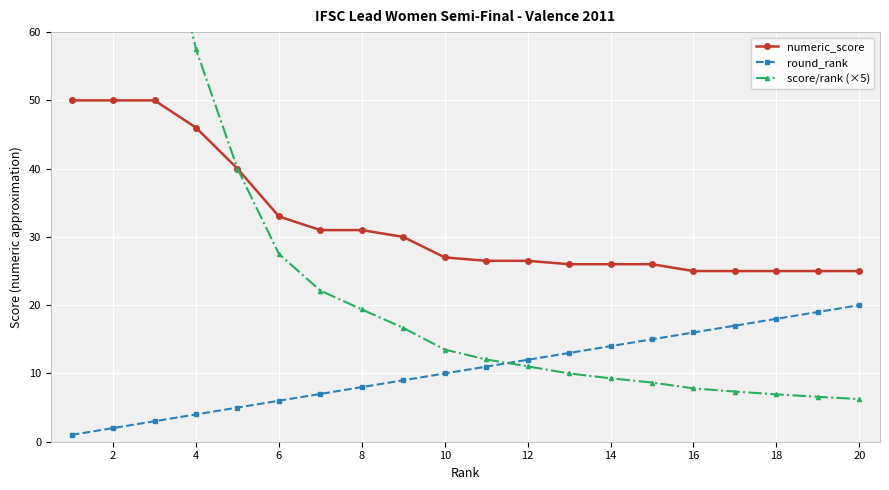

True or false: numeric_score and round_rank intersect in this chart.

False